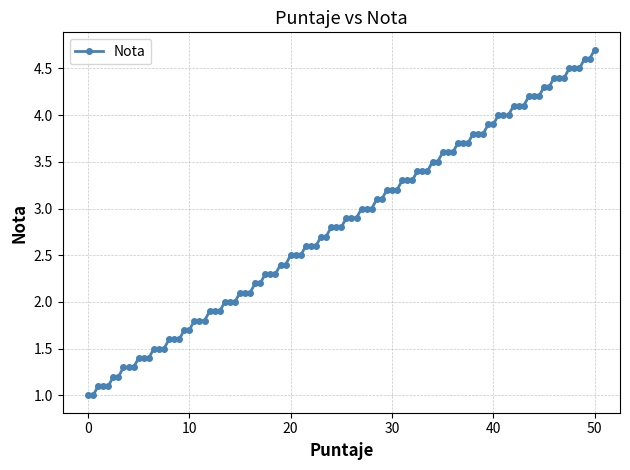

What is the value of the 9th point from the left?

1.3